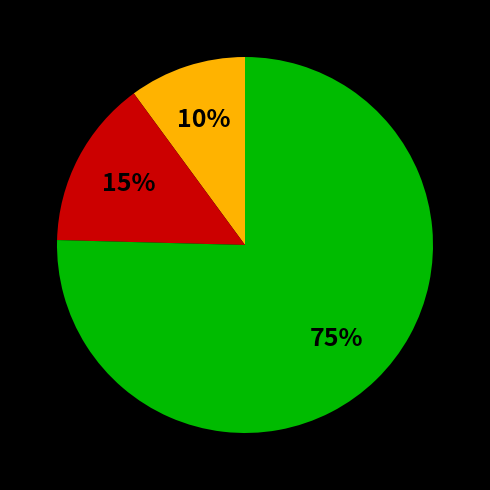

Is there a majority slice in this chart?

Yes